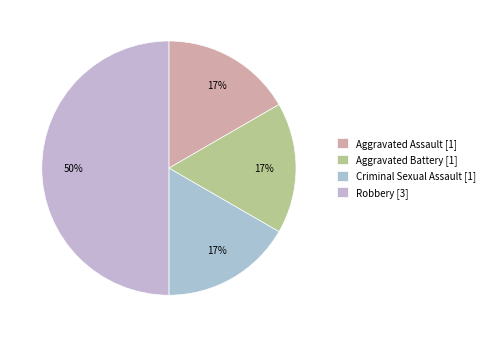

Count the number of slices in the pie.

4